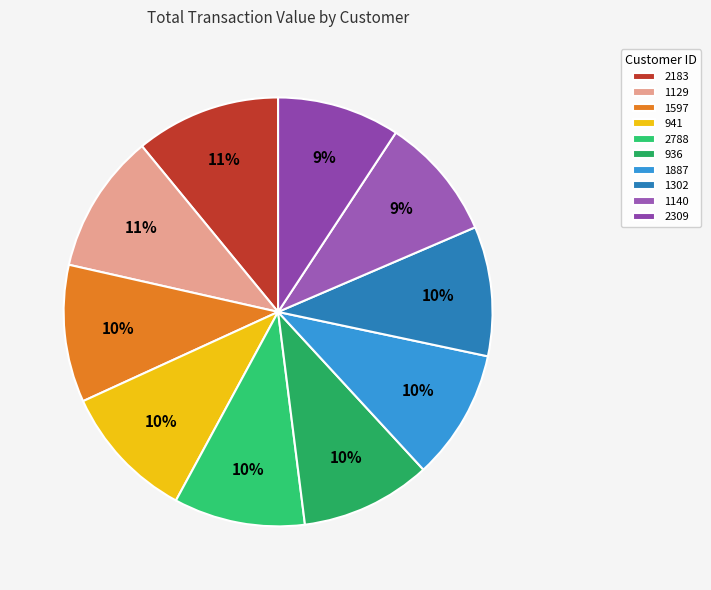

To the nearest percent, what is the combined percentage of 2309 and 1302?

19%